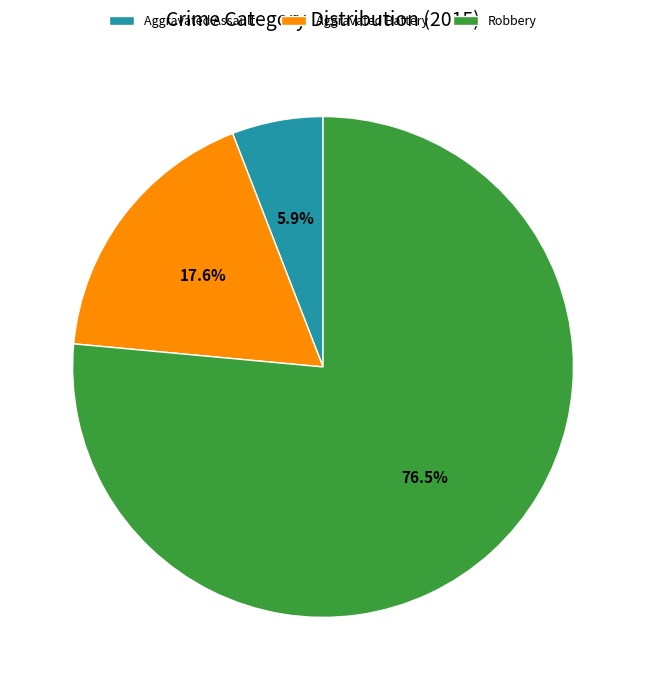

Is it true that Aggravated Assault is 14% of the pie?

False